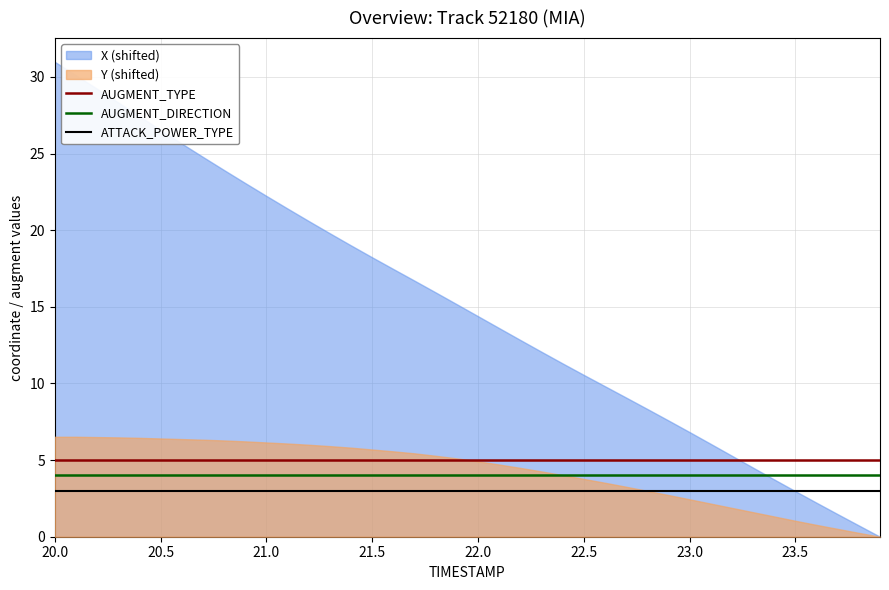

How many lines are shown in the chart?

3